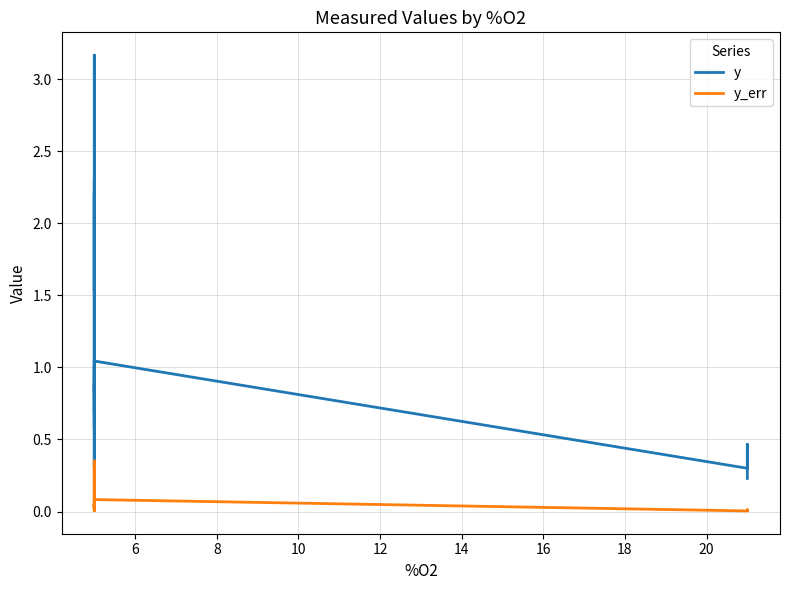

True or false: y and y_err cross at least once.

False